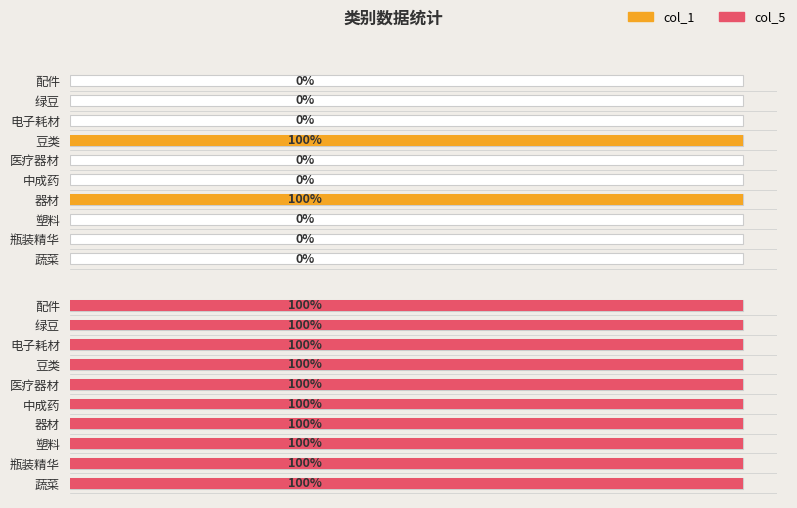

How many series are shown in this chart?

2